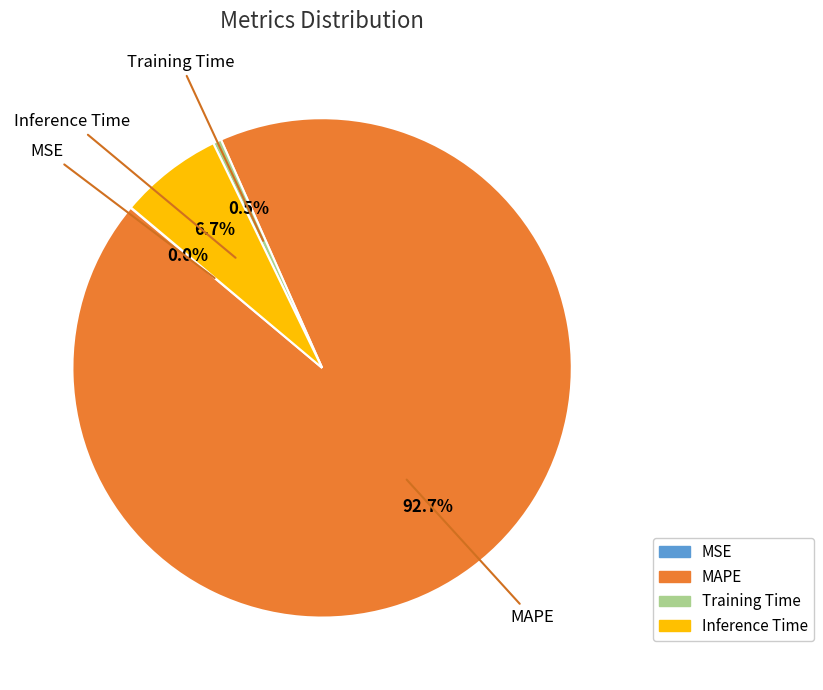

To the nearest percent, what is the difference between the Training Time and Inference Time slice percentages?

6%